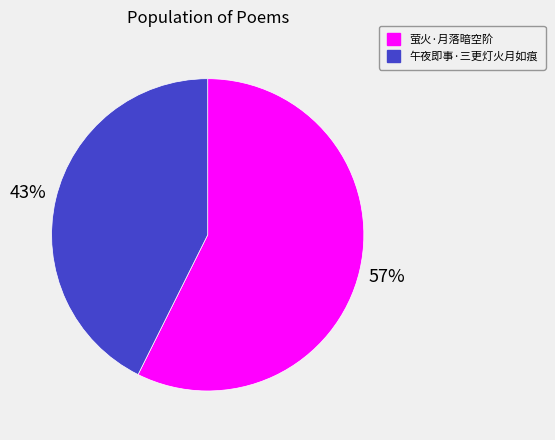

What is the largest slice in the pie chart?

萤火·月落暗空阶